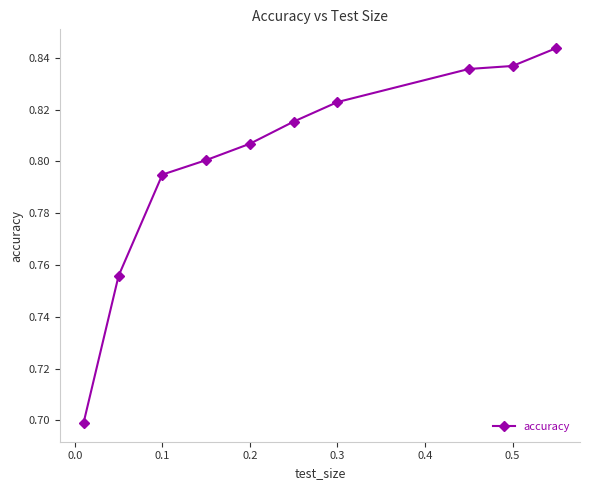

How many values are between 0 and 1?

10